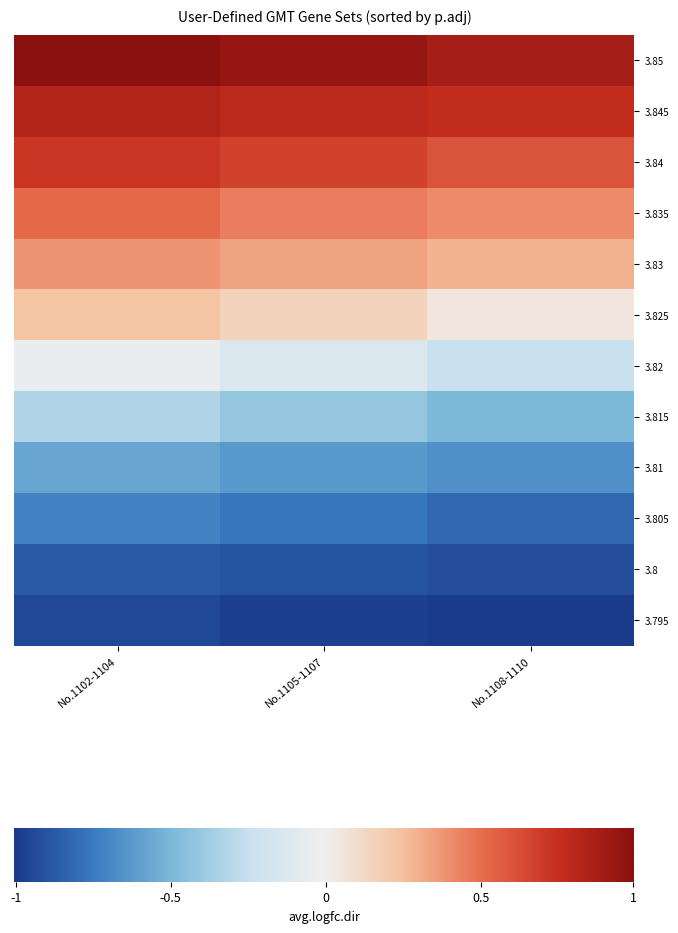

Which category has the lowest value in the 3.845 series?

No.1108-1110